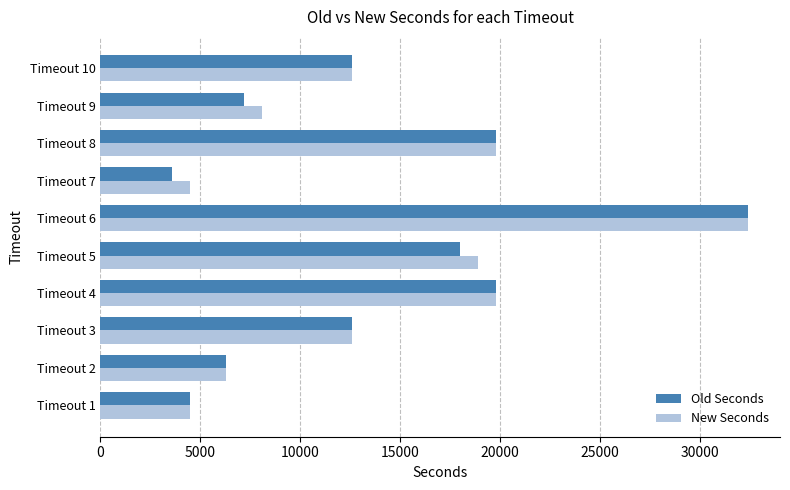

What is the maximum value for Old Seconds?

32400